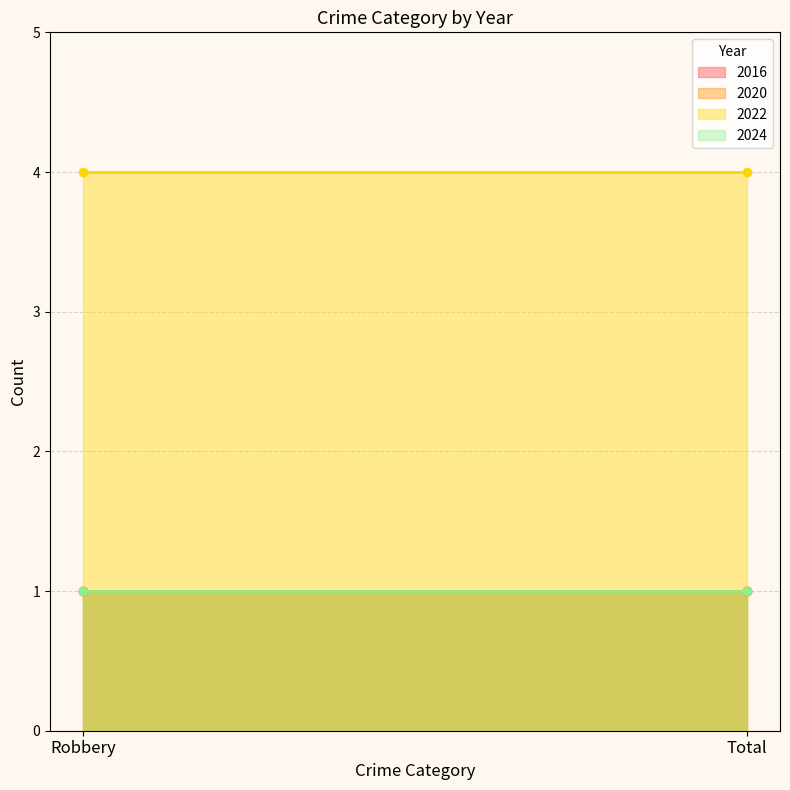

How many categories are shown in the chart?

2